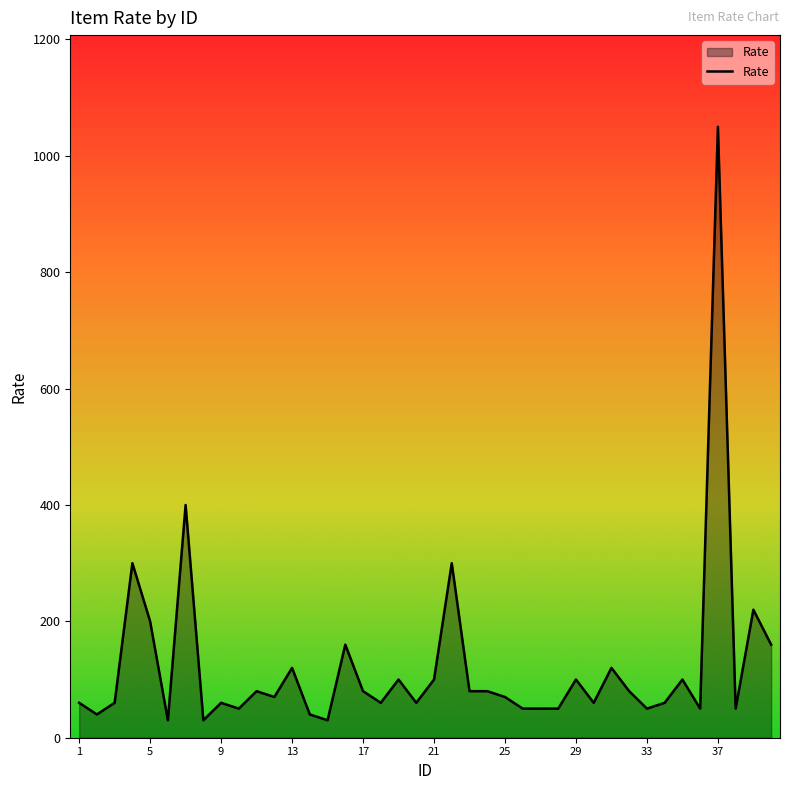

What is the smallest value displayed?

30